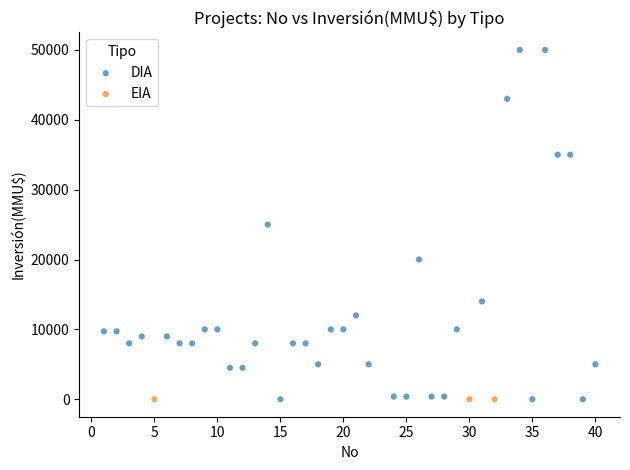

Which series reaches the maximum Y coordinate?

DIA